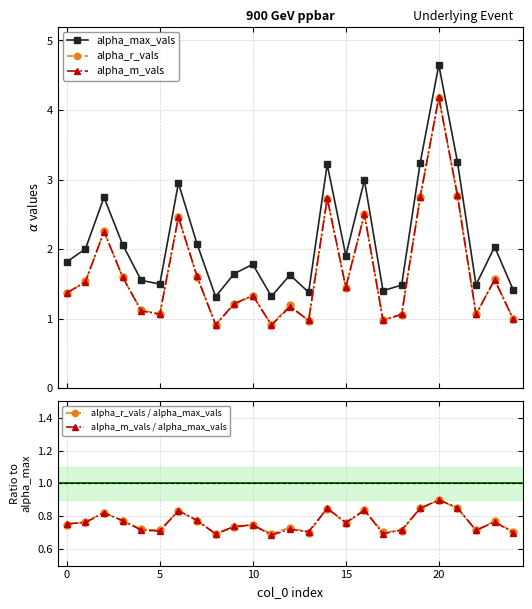

Which label corresponds to the smallest value in the chart?

11